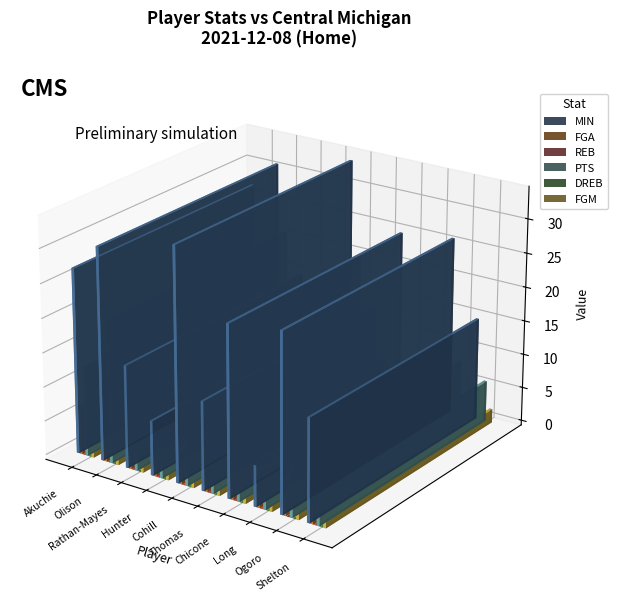

The value of MIN at D. Cohill is 34. True or false?

True